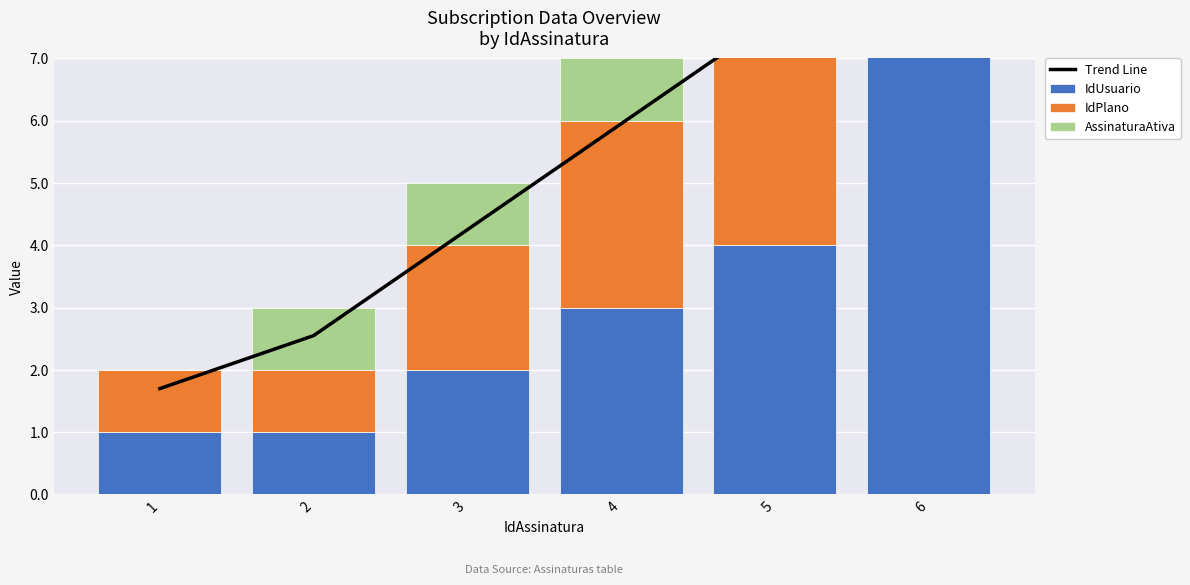

What is the lowest value of the IdUsuario series?

1.0